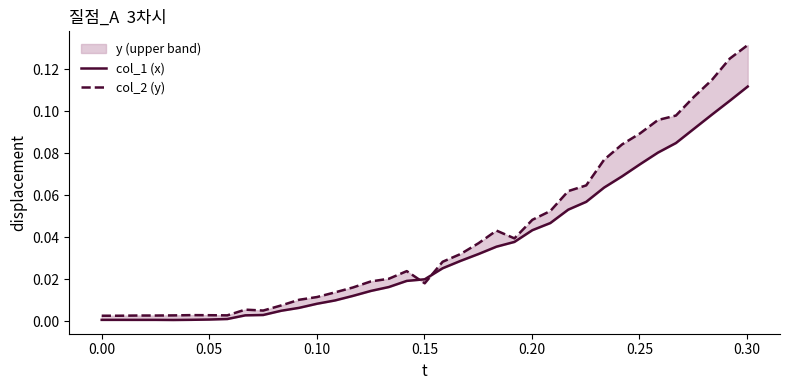

Reading right to left, extract all data points from this chart.

col_1 (x): 0.1	0.1	0.1	0.1	0.1	0.1	0.1	0.1	0.1	0.1	0.1	0.0	0.0	0.0	0.0	0.0	0.0	0.0	0.0	0.0	0.0	0.0	0.0	0.0	0.0	0.0	0.0	0.0	0.0	0.0	0.0	0.0	0.0	0.0	0.0	0.0	0.0
col_2 (y): 0.1	0.1	0.1	0.1	0.1	0.1	0.1	0.1	0.1	0.1	0.1	0.1	0.0	0.0	0.0	0.0	0.0	0.0	0.0	0.0	0.0	0.0	0.0	0.0	0.0	0.0	0.0	0.0	0.0	0.0	0.0	0.0	0.0	0.0	0.0	0.0	0.0